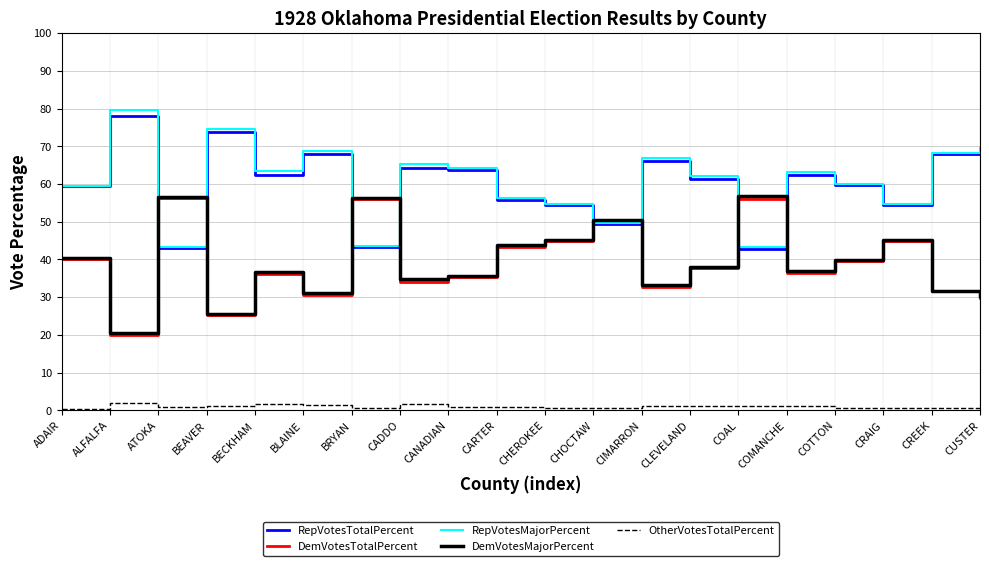

In DemVotesTotalPercent, how many points are higher than both neighbors (excluding endpoints)?

6